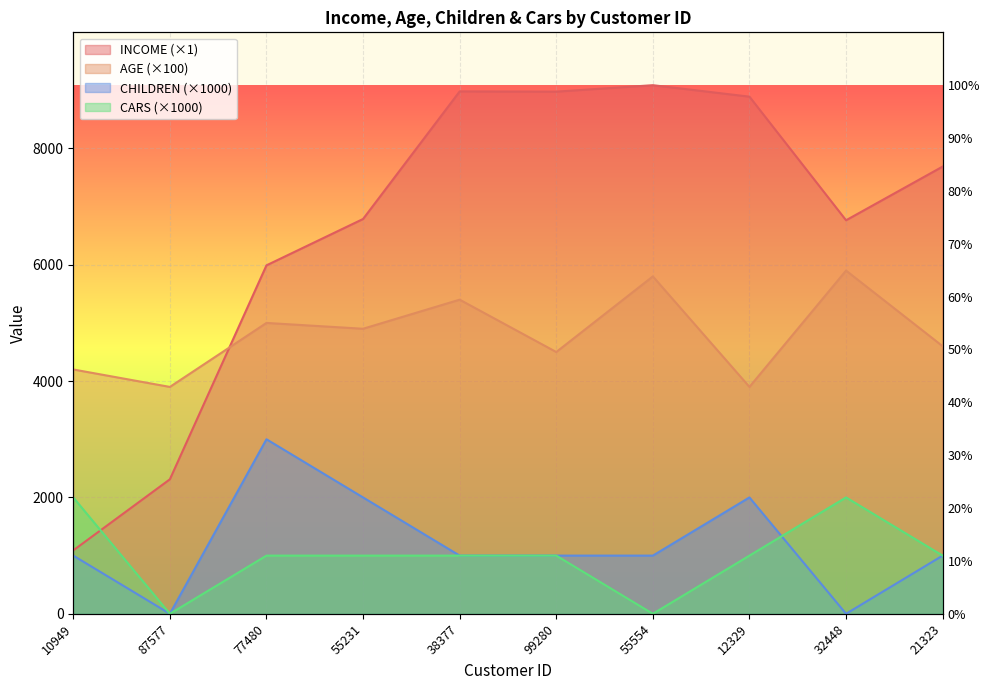

What is the label of the 9th point from the right?

87577